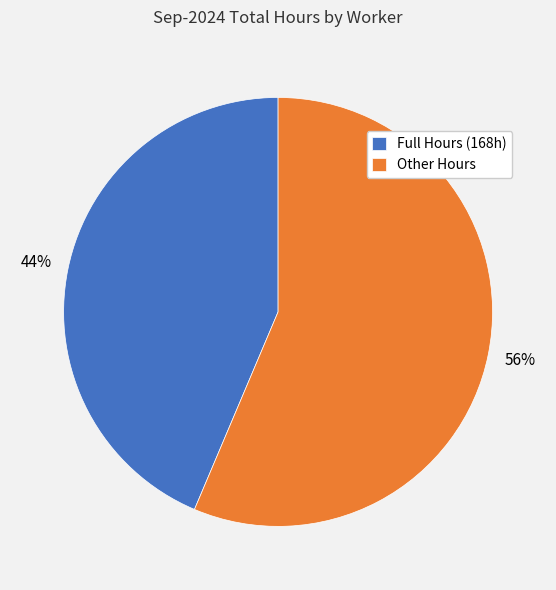

Combined, do Other Hours and Full Hours (168h) account for over 50%?

Yes